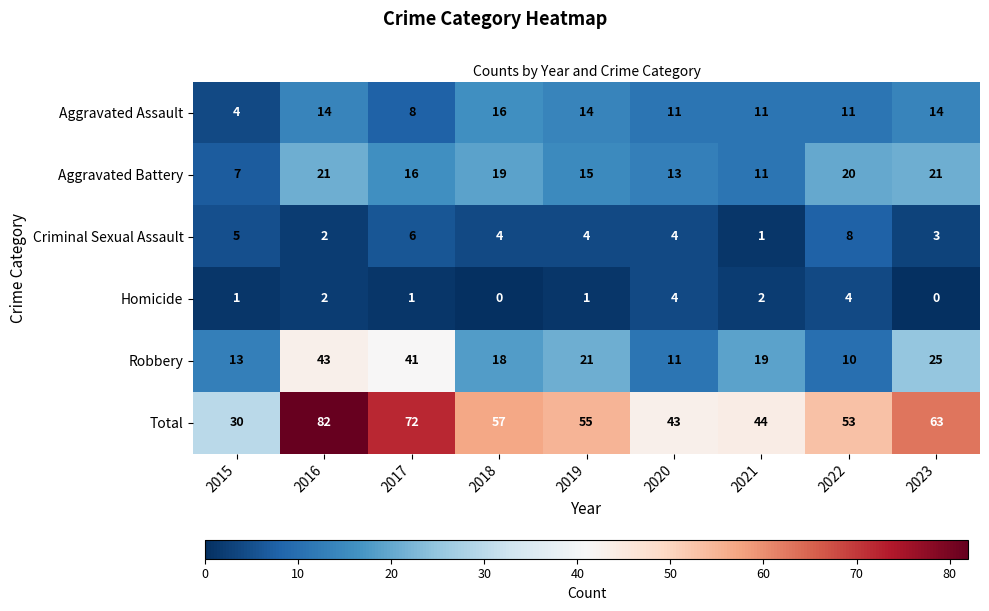

What is the difference between the Aggravated Assault values at 2017 and 2021?

3